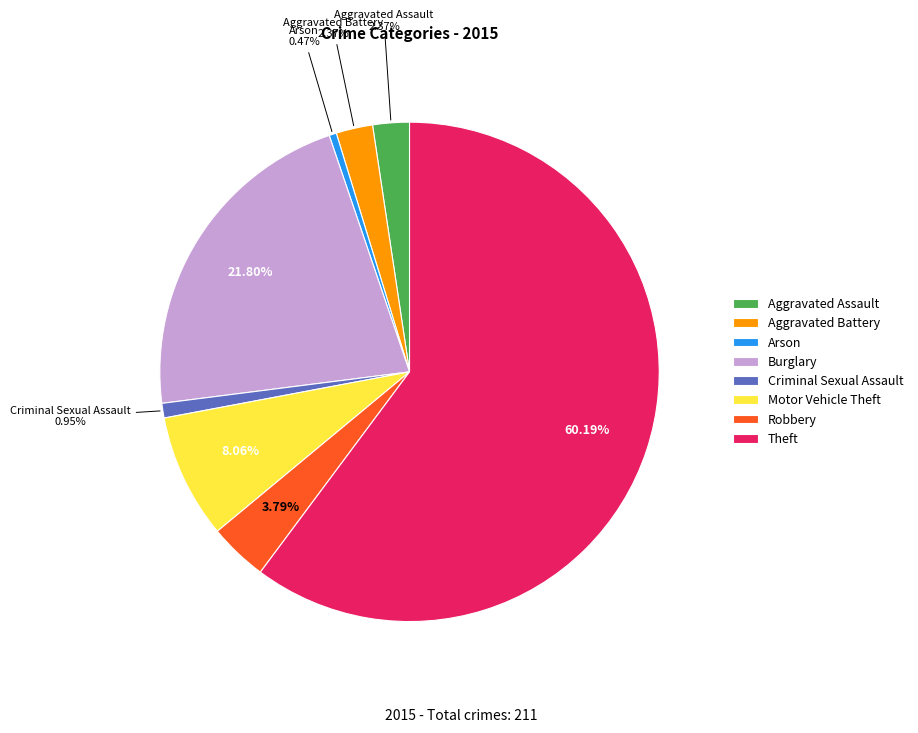

What is the largest slice in the pie chart?

Theft